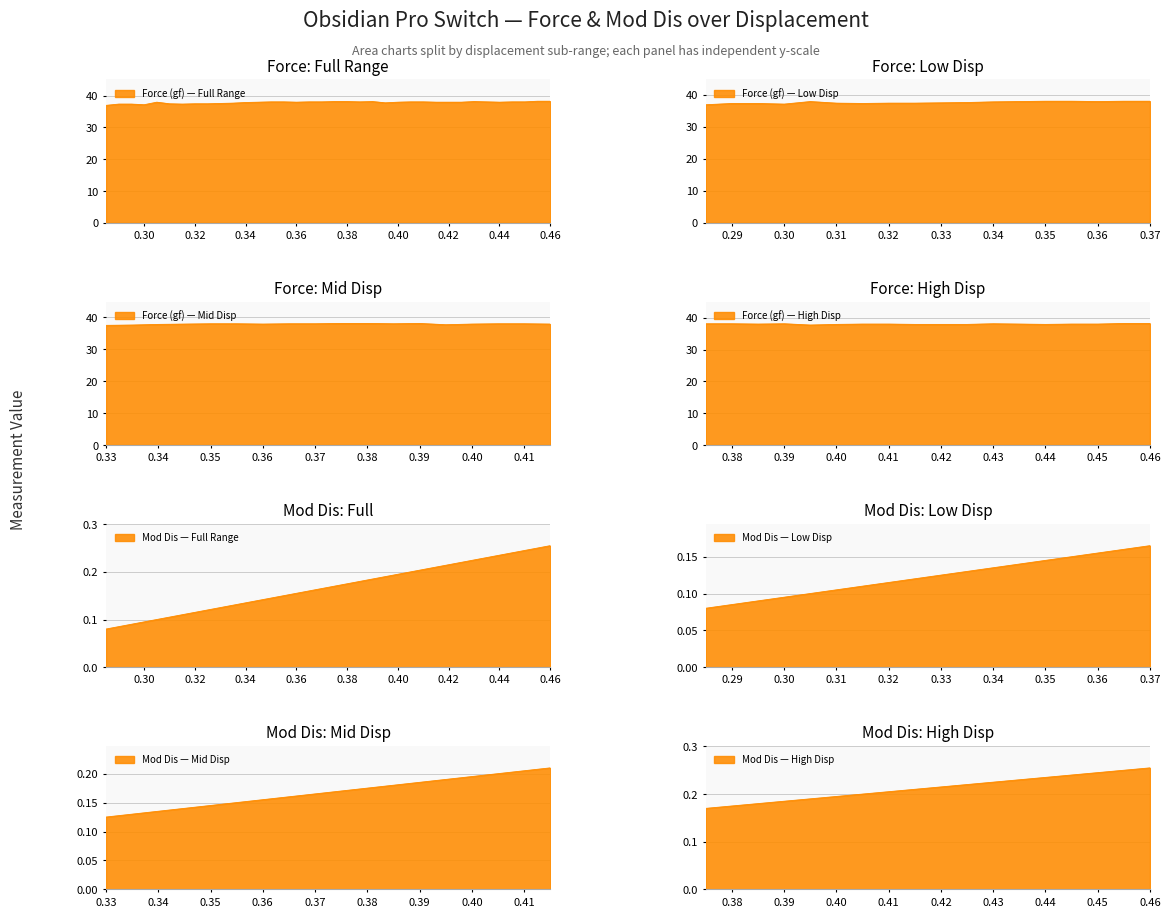

Count the number of data series in this chart.

2